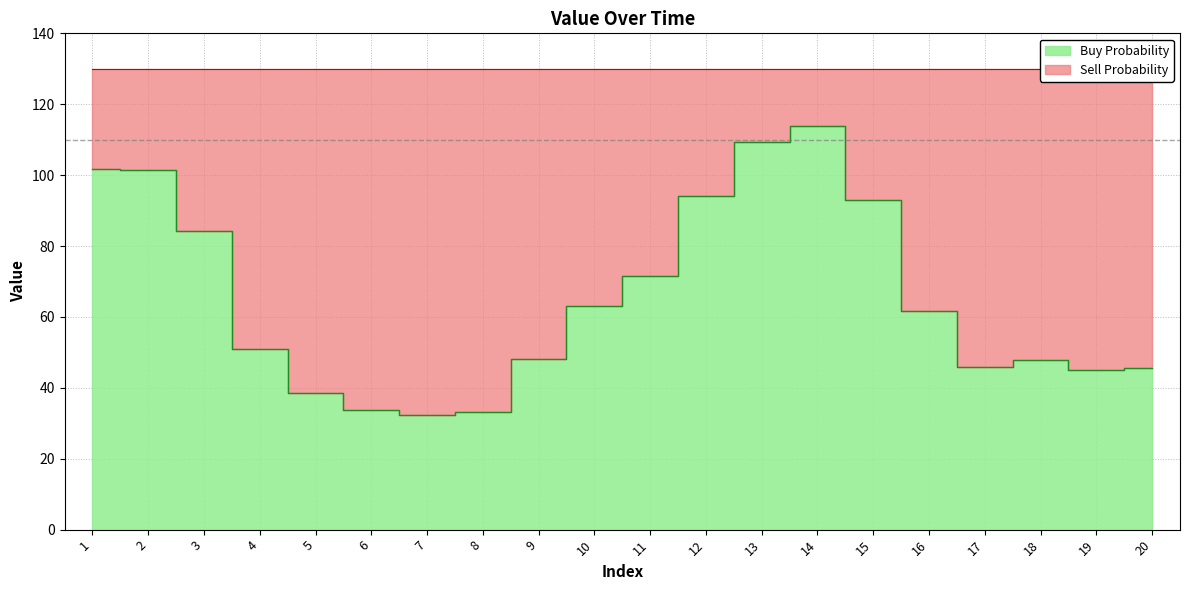

Which category has the highest value across all series?

14